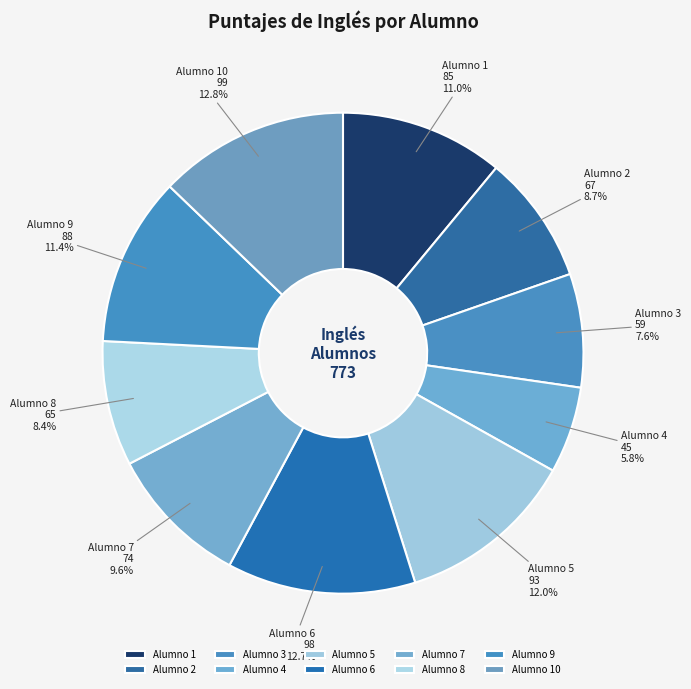

What is the smallest slice in the pie chart?

Alumno 4